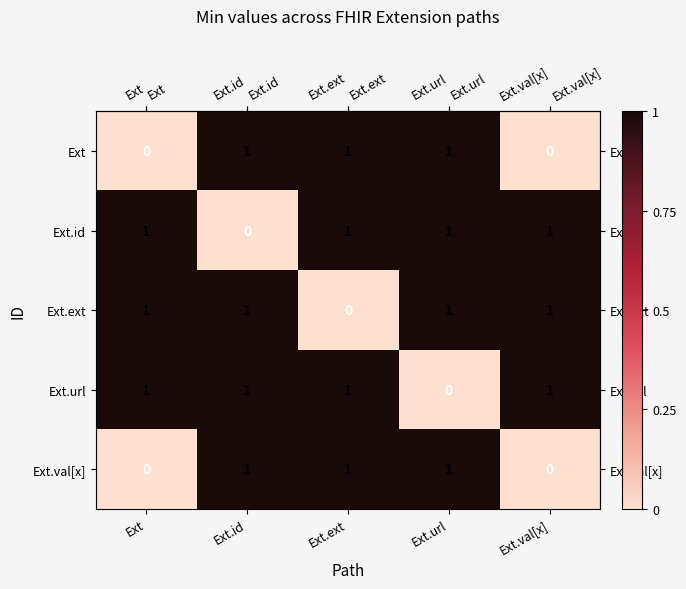

The Ext.ext series shows 0 at Ext.url. True or false?

False